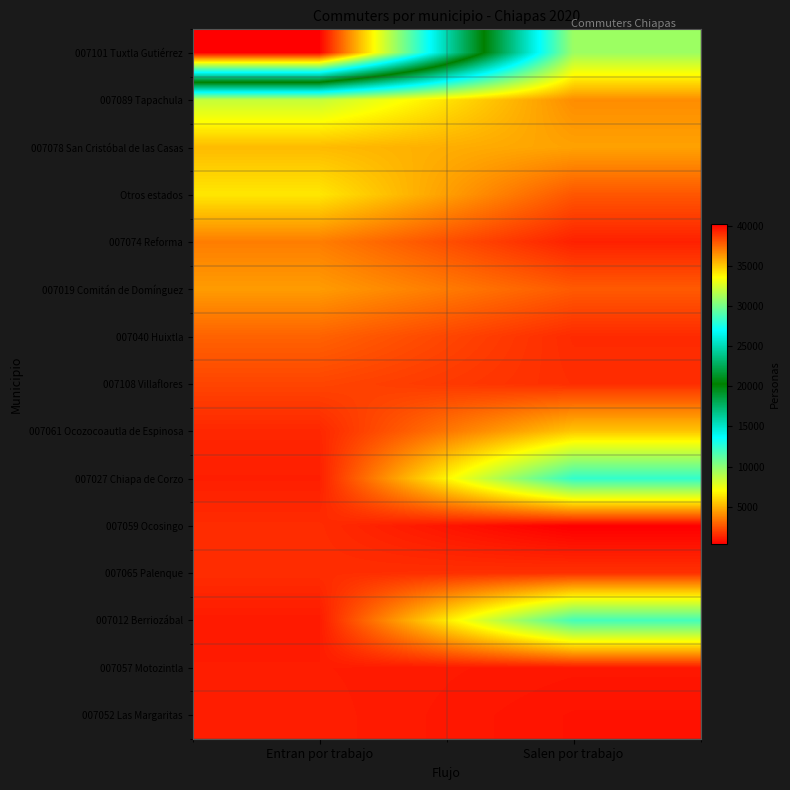

Which has a higher value, Salen por trabajo or Entran por trabajo?

Entran por trabajo